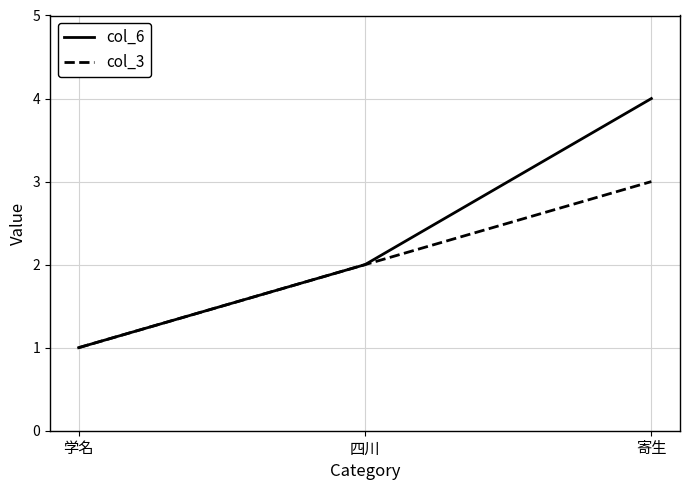

Reading right to left, transcribe all the data shown in this chart.

col_6: 4	2	1
col_3: 3	2	1